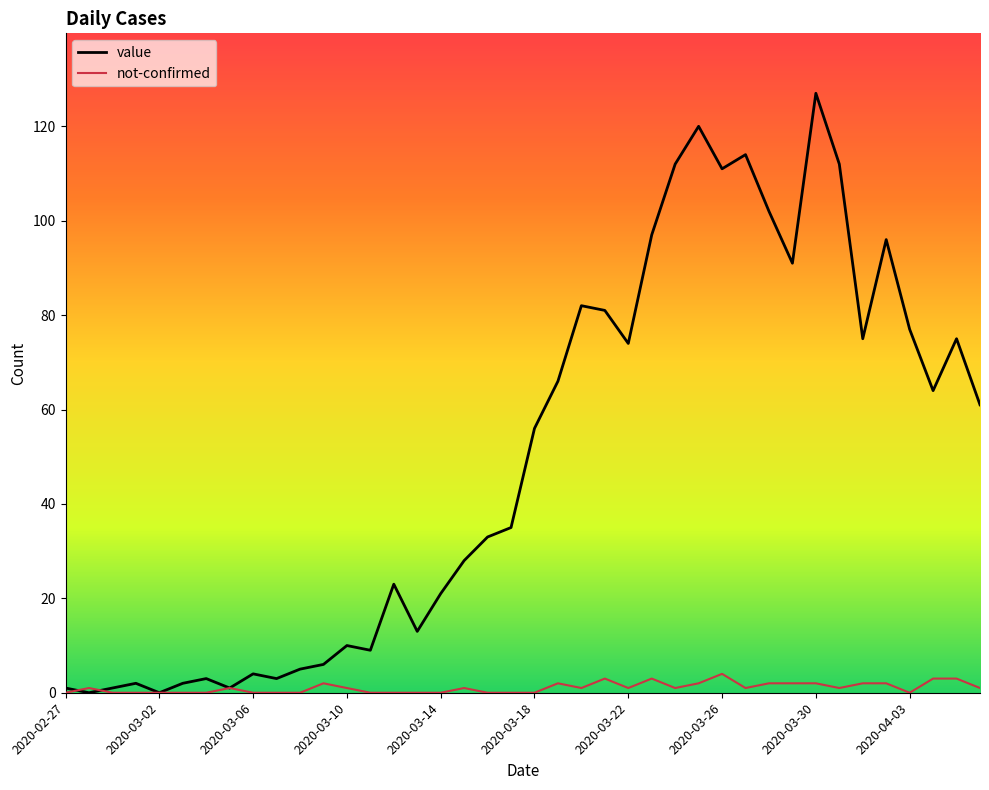

What is the maximum value shown in the chart?

127